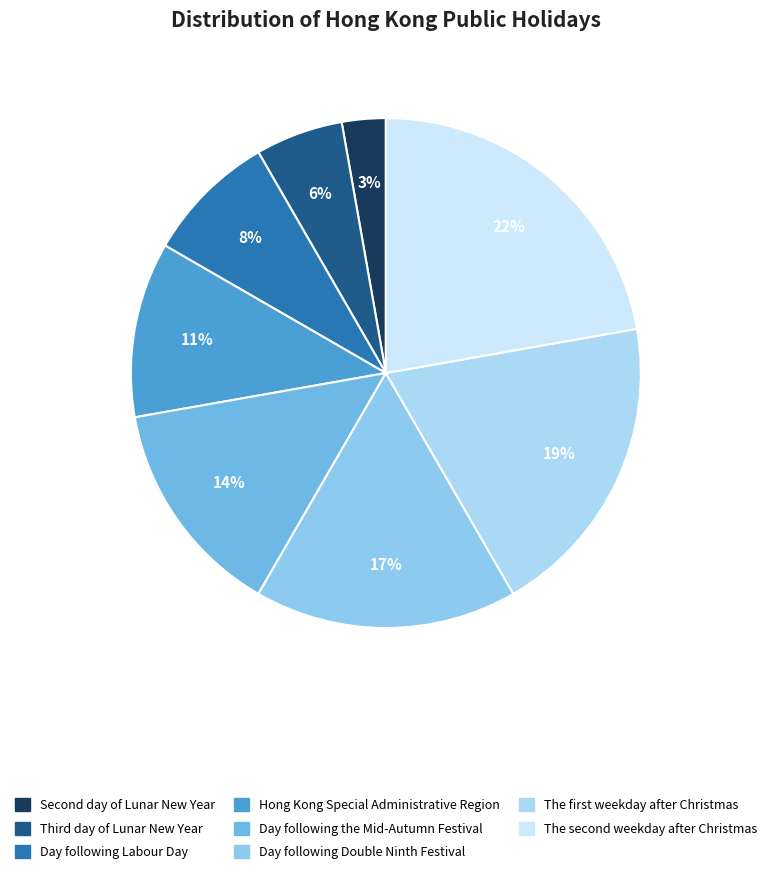

Count the number of slices in the pie.

8